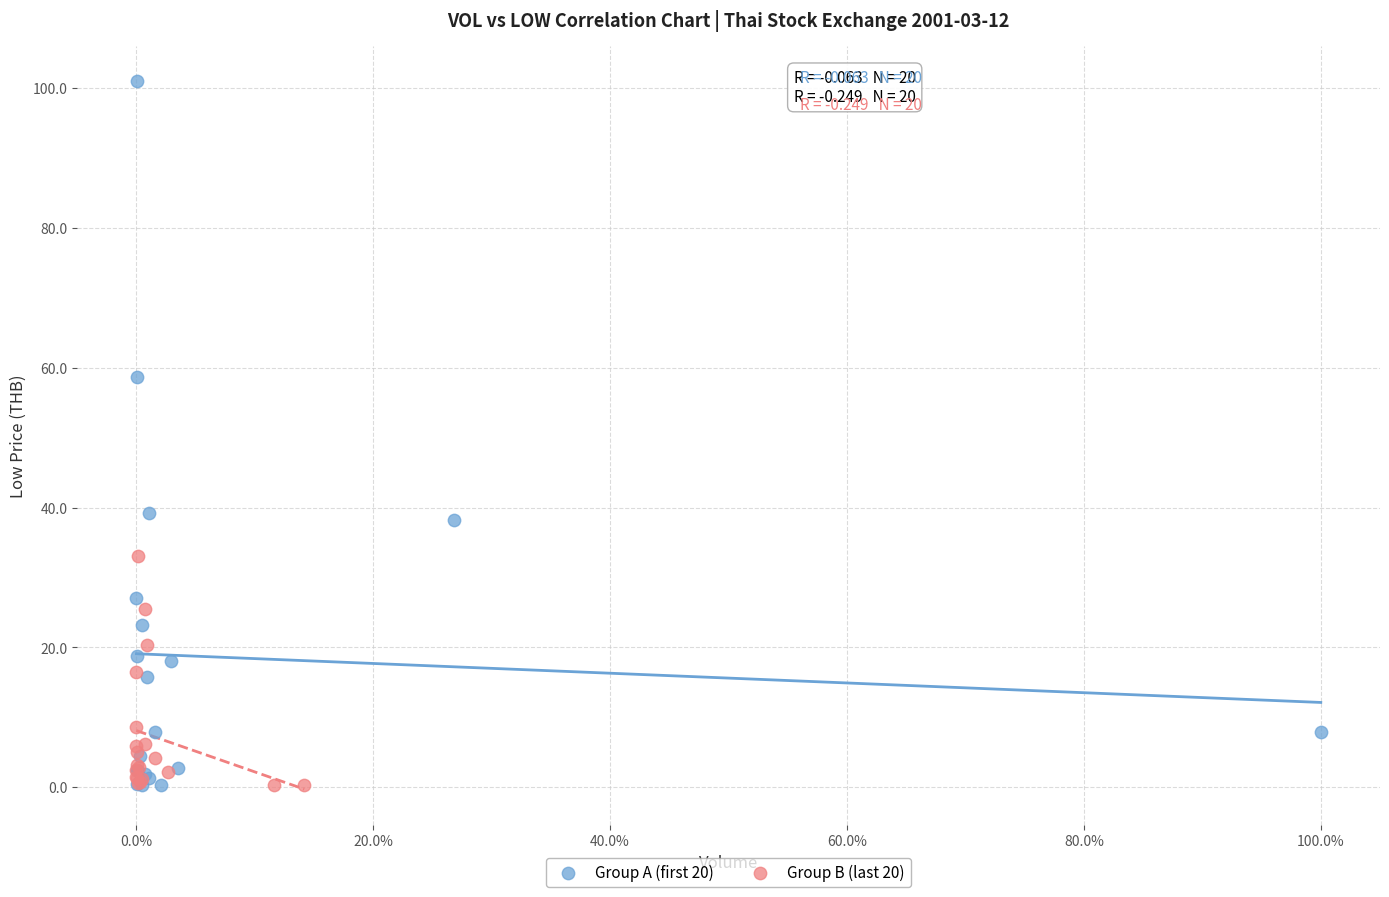

Which series reaches the maximum Y coordinate?

Group A (first 20)